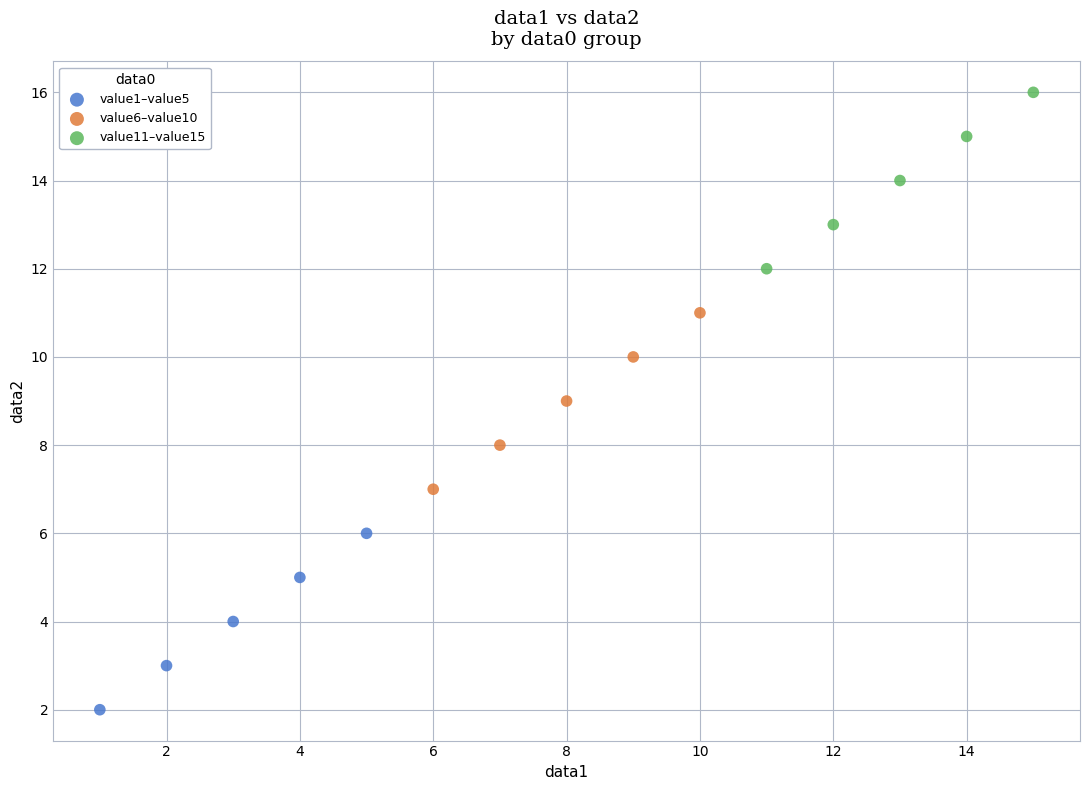

Which series reaches the minimum Y coordinate?

value1–value5